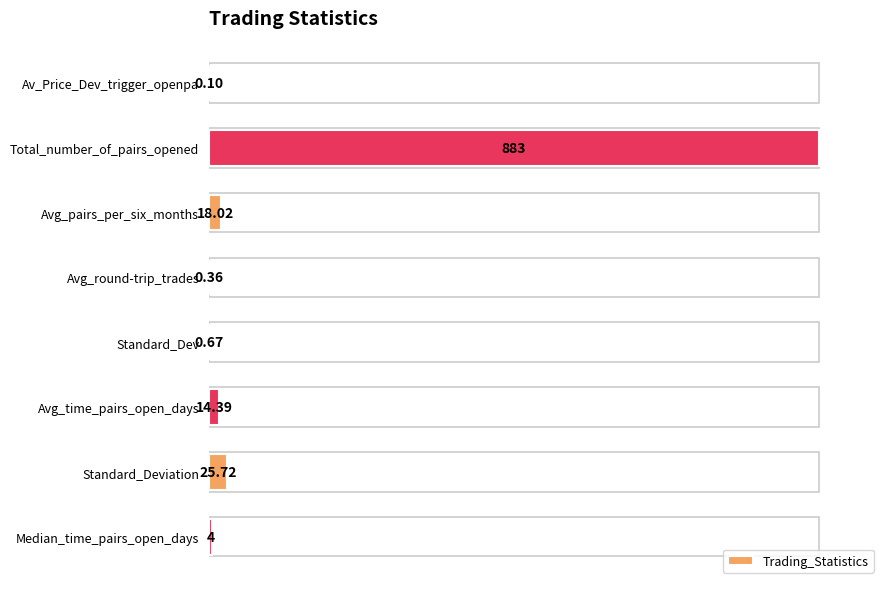

Are the bars horizontal?

Yes